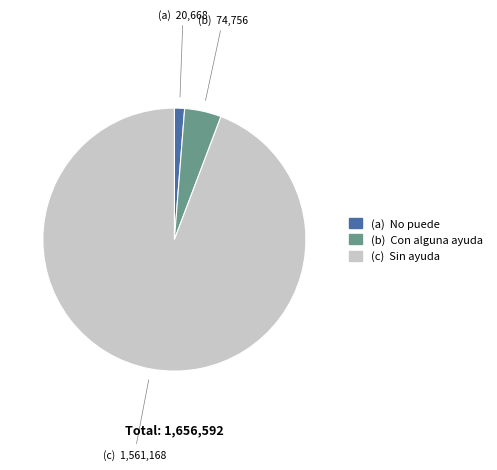

Is there a majority slice in this chart?

Yes